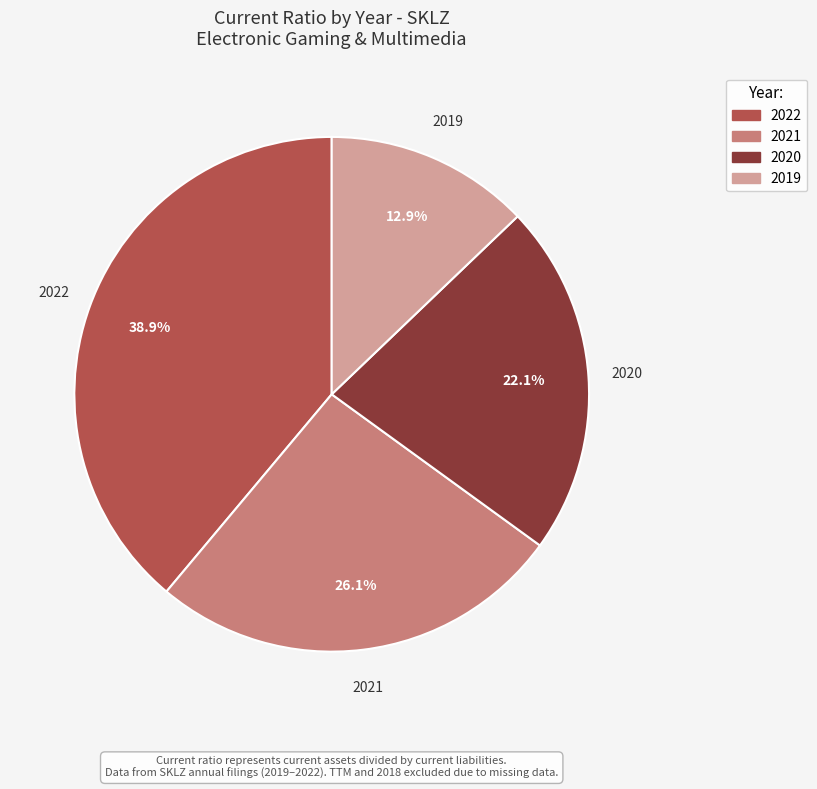

To the nearest percent, what percentage of the pie is 2019?

13%